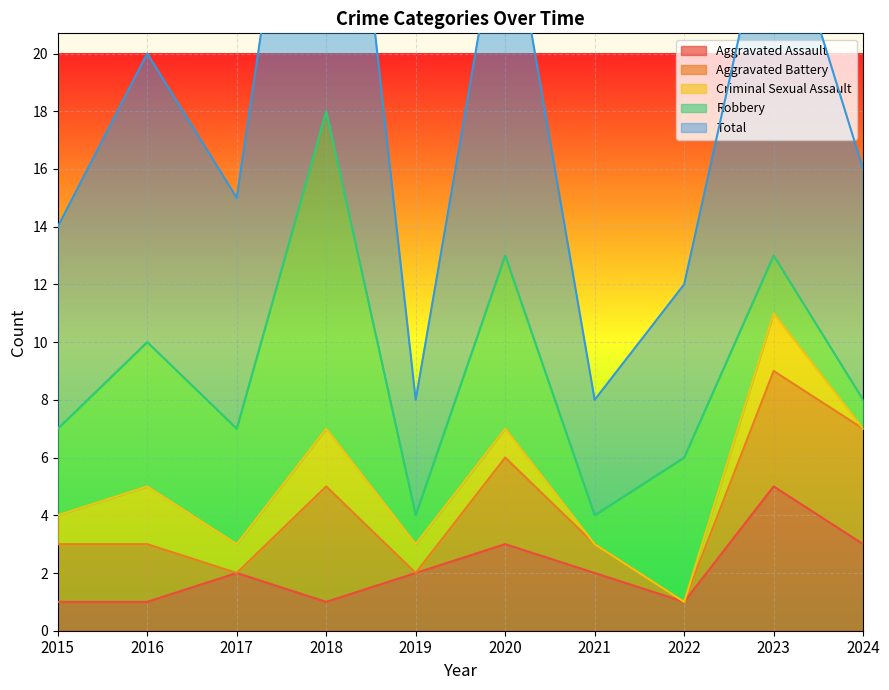

How many lines are shown in the chart?

5